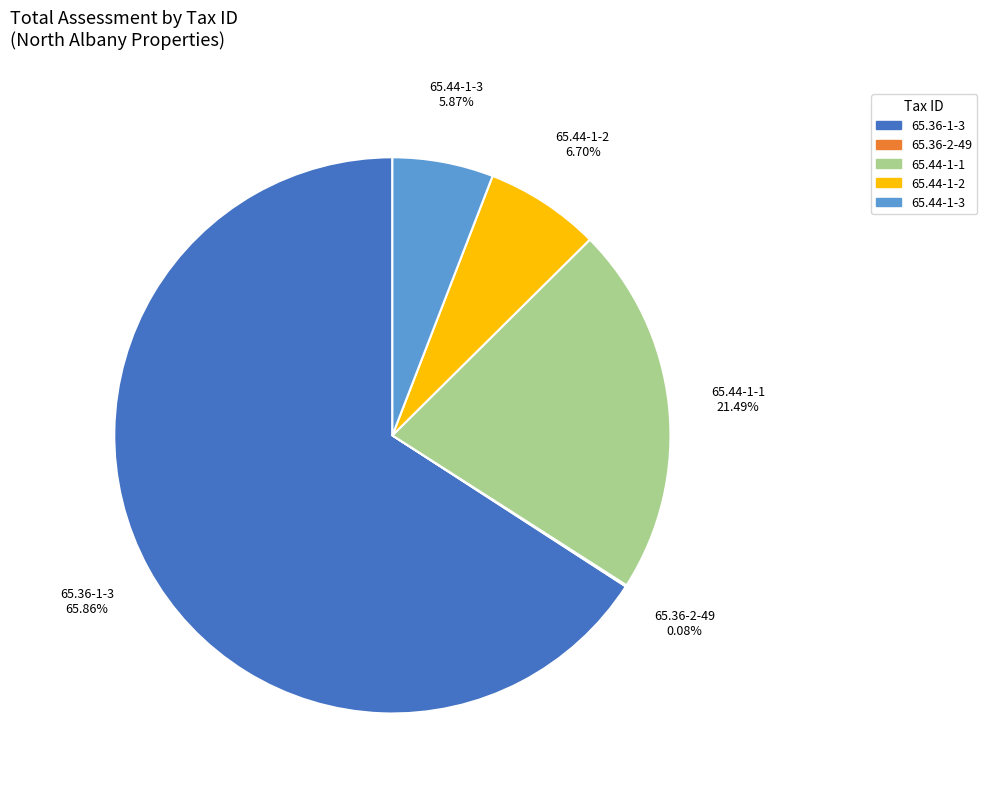

Does any single category account for the majority?

Yes